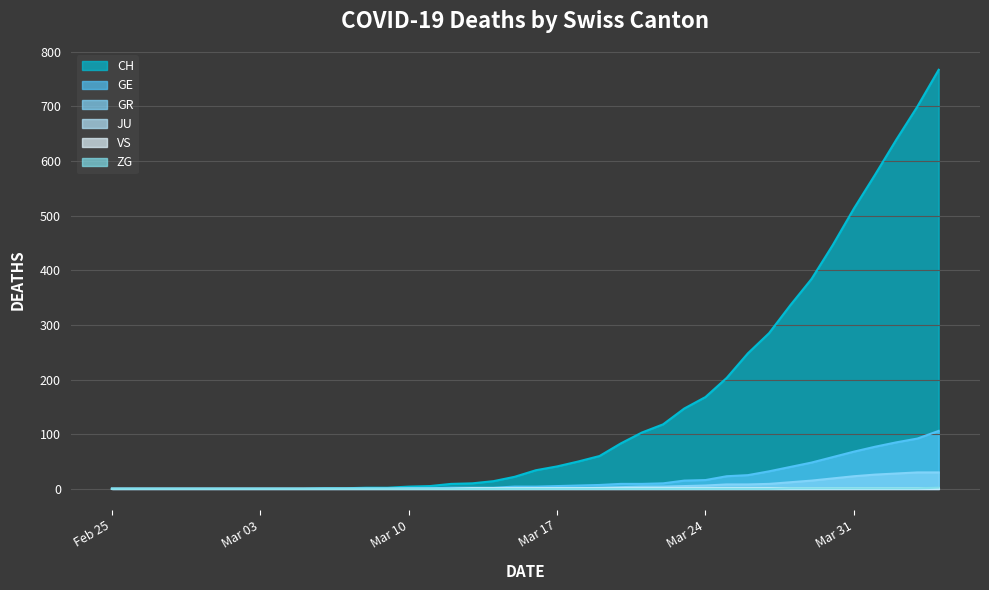

Which series has the largest total across all categories?

CH